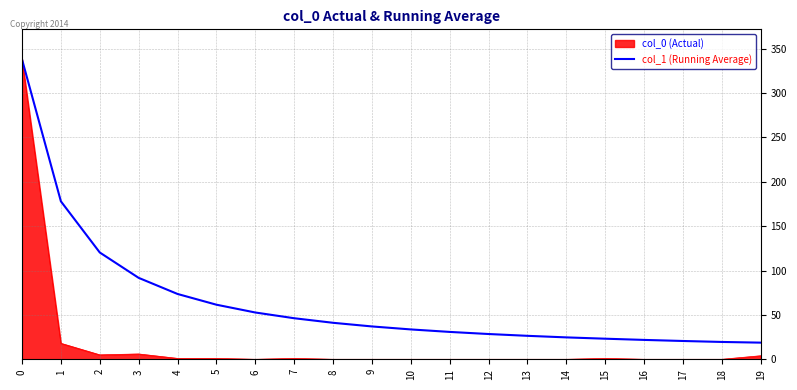

What is the spread (max minus min) of values at 1?

160.0